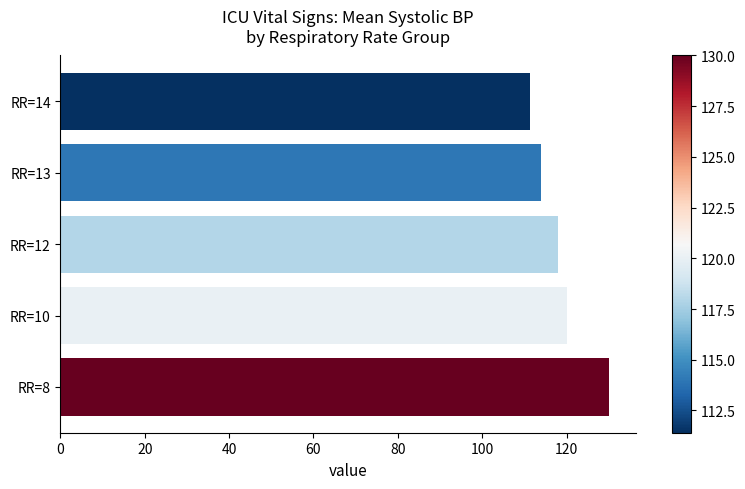

What is the difference between the maximum and minimum values?

18.6